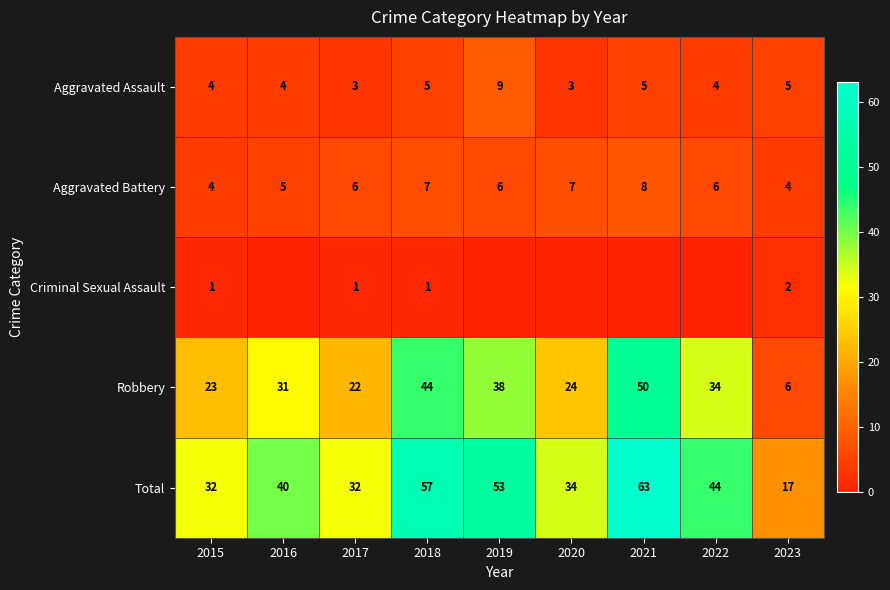

What is the total value across all series at 2016?

80